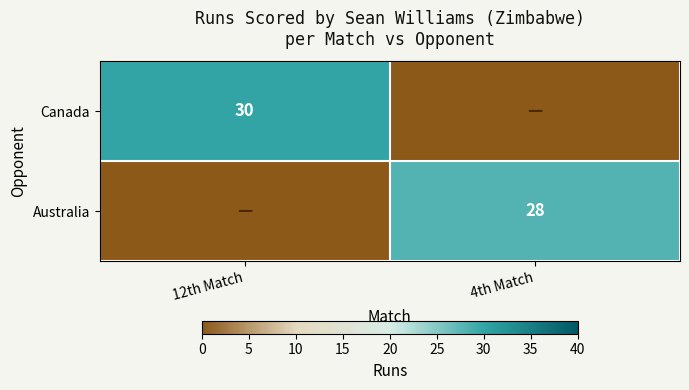

Which has a higher value, 4th Match or 12th Match?

12th Match